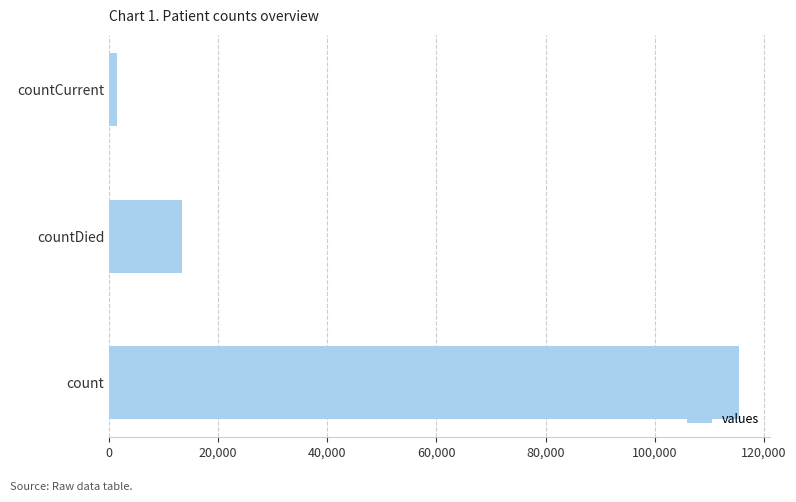

Rank the categories by value from highest to lowest.

count, countDied, countCurrent